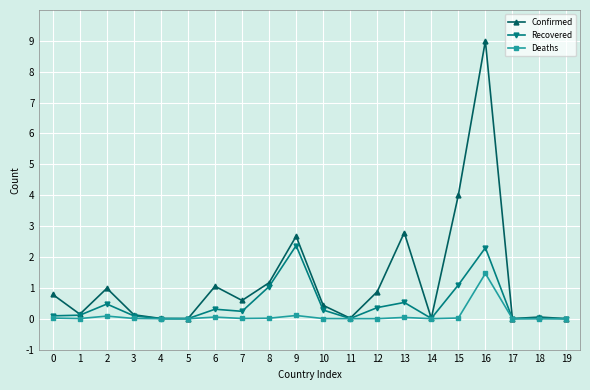

What is the sum of the Recovered values at 7 and 9?

2.6